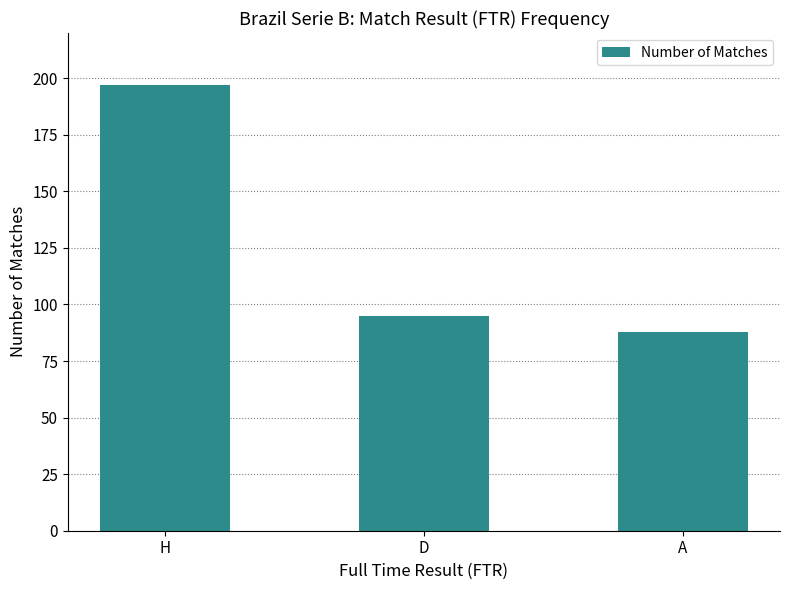

What position from the left is D?

2